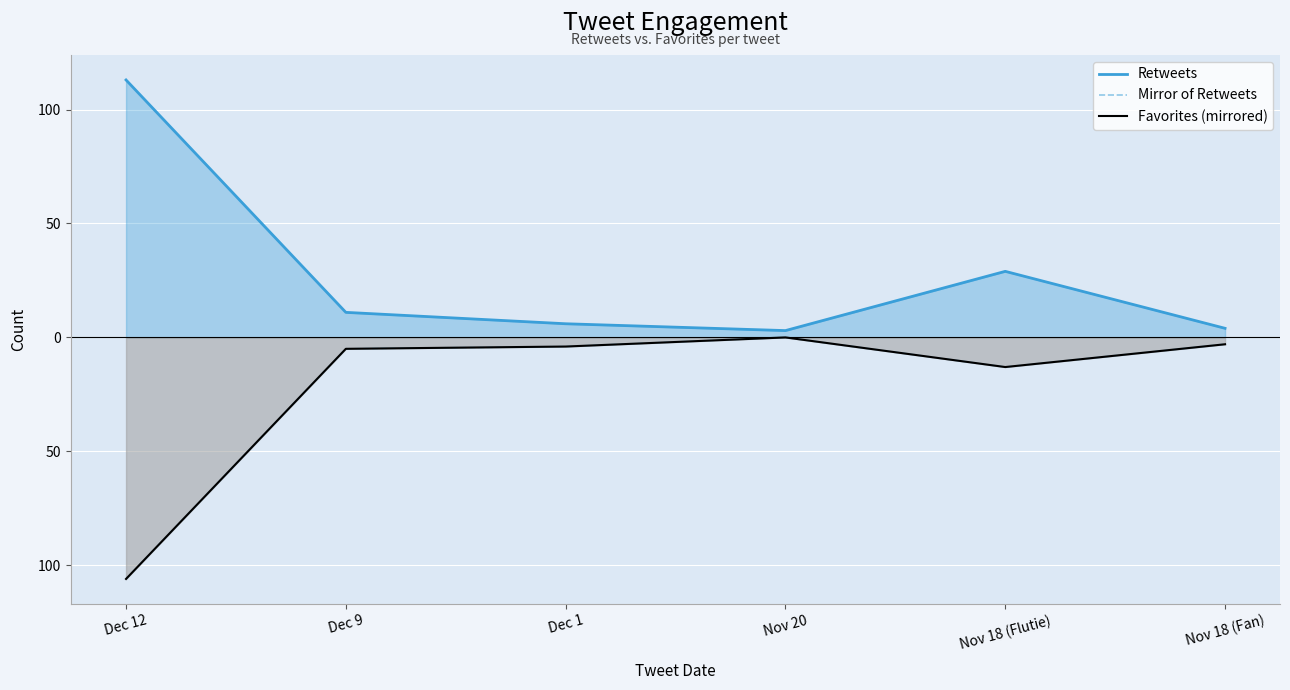

True or false: Retweets and Mirror of Retweets intersect in this chart.

False